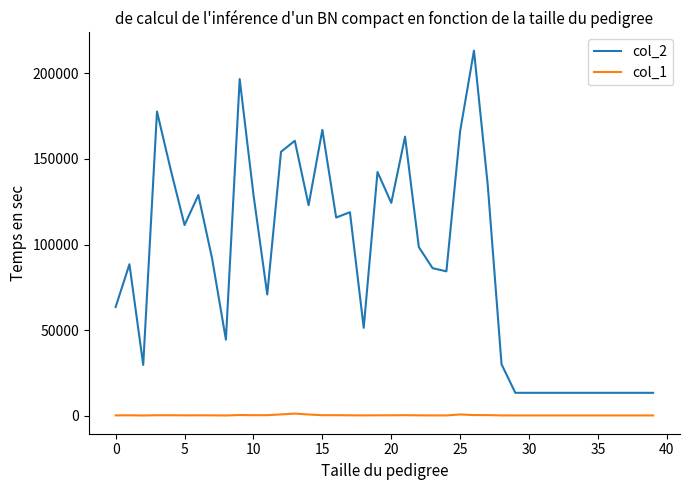

List the series in order of their peak value, lowest first.

col_1, col_2